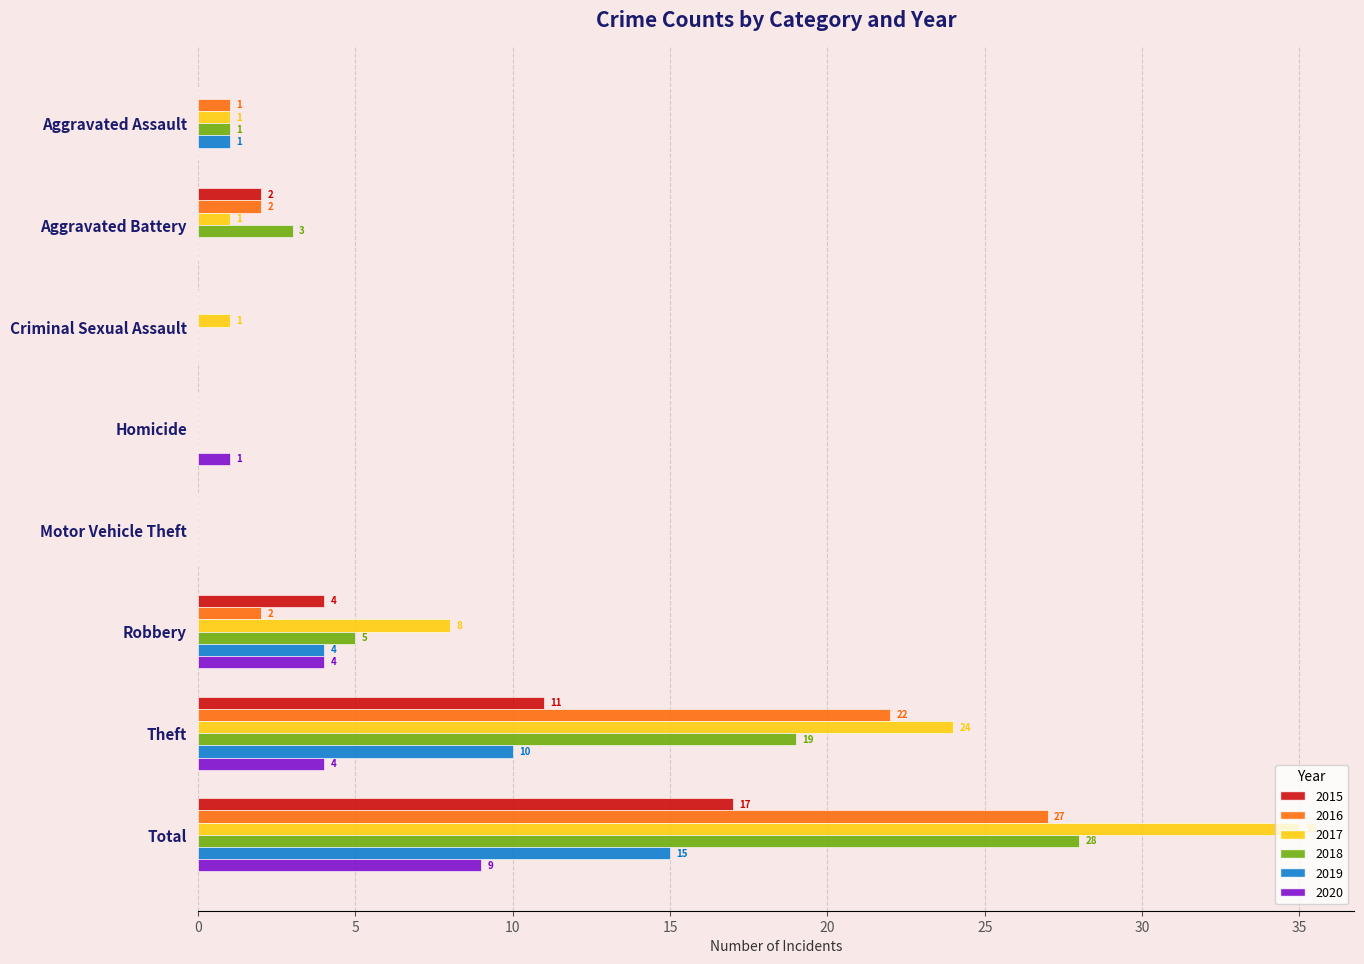

What is the total value across all series at Total?

131